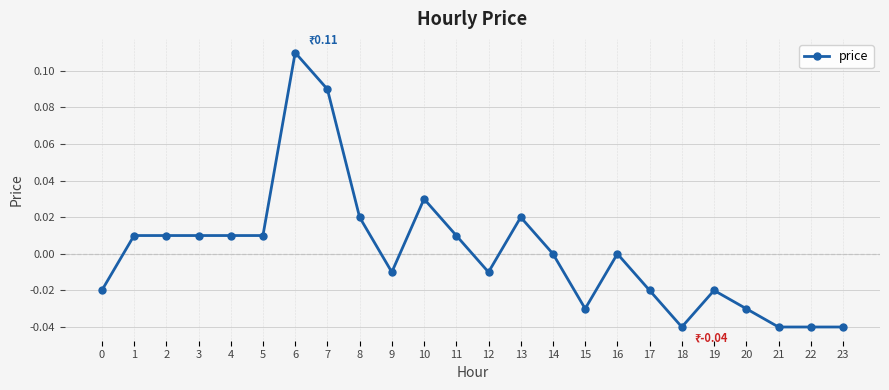

True or false: the data shows -0.0 at 9.

True